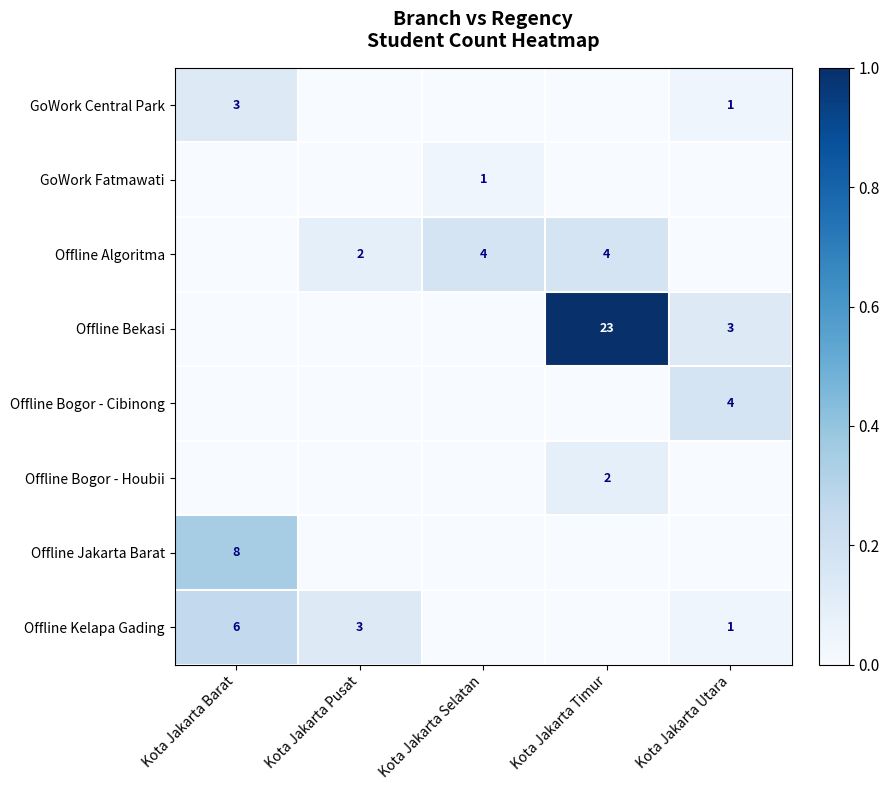

At which category does the chart reach its minimum across all series?

Kota Jakarta Pusat